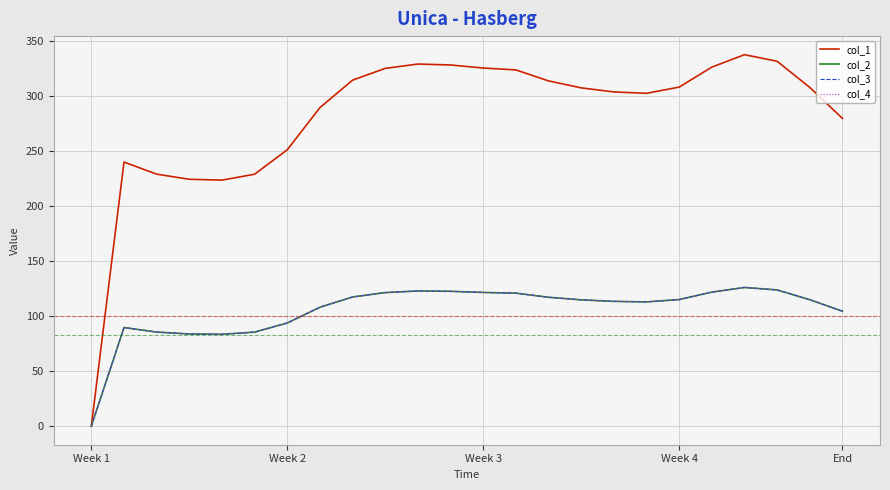

Does the chart have visible grid lines?

Yes